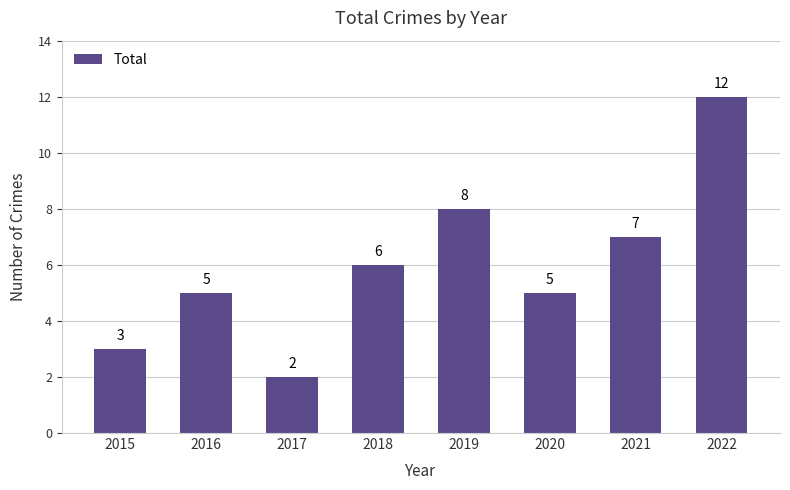

True or false: the data shows 7 at 2021.

True